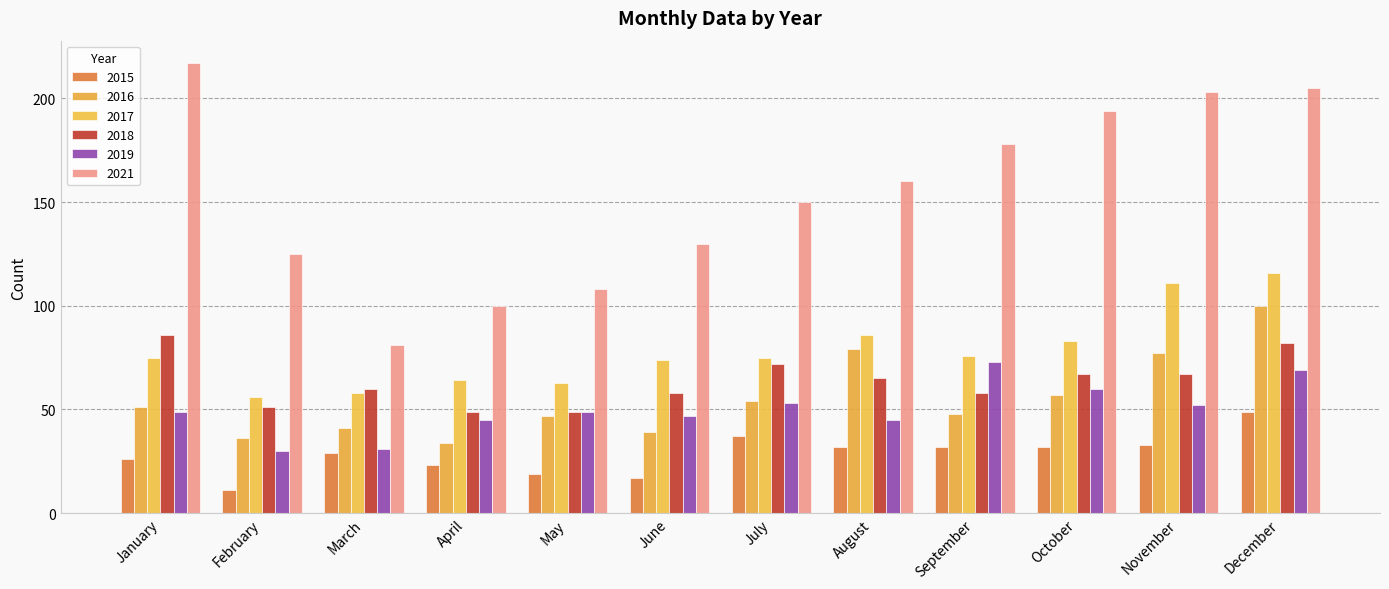

The 2021 series shows 205 at December. True or false?

True